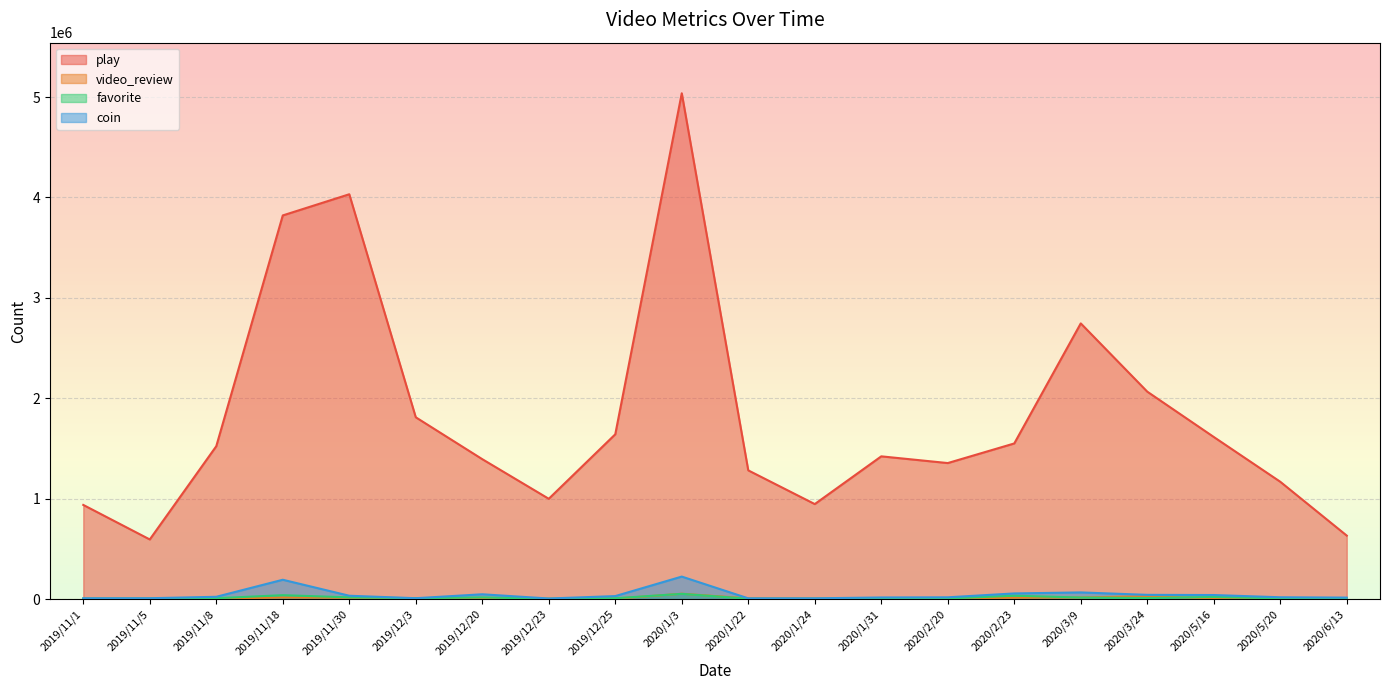

Which series has the widest spread of values?

play